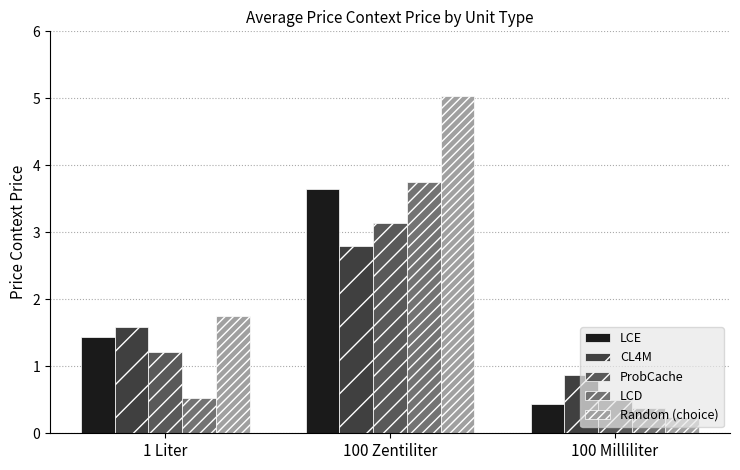

At 1 Liter, list the series in order from smallest to largest.

LCD, ProbCache, LCE, CL4M, Random (choice)